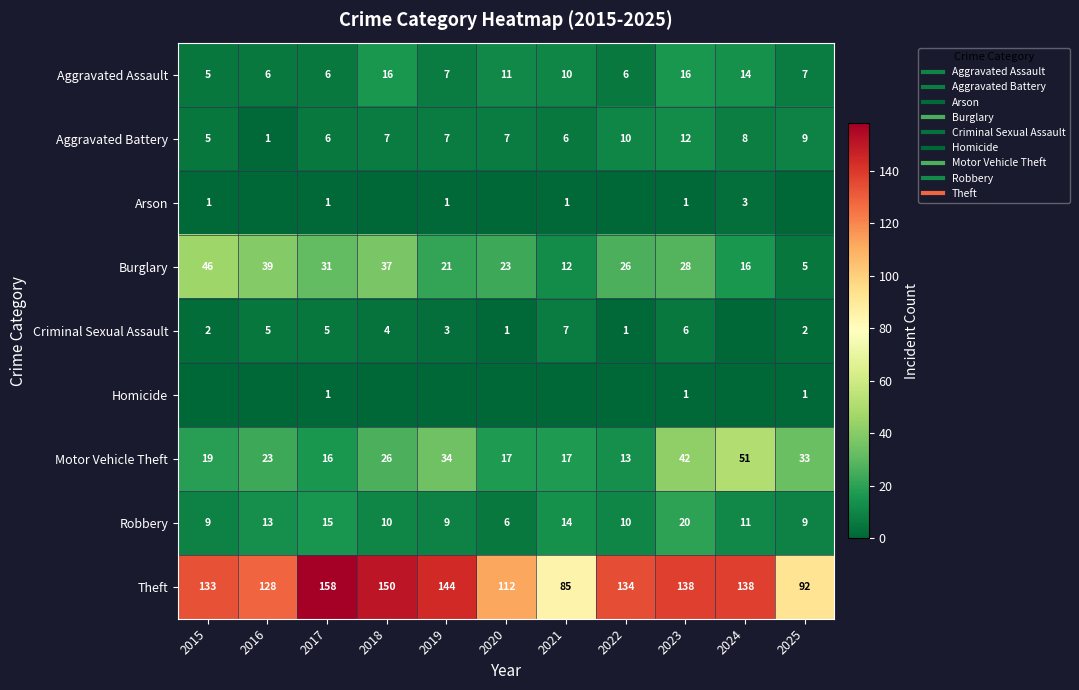

Which series has the widest spread of values?

Theft